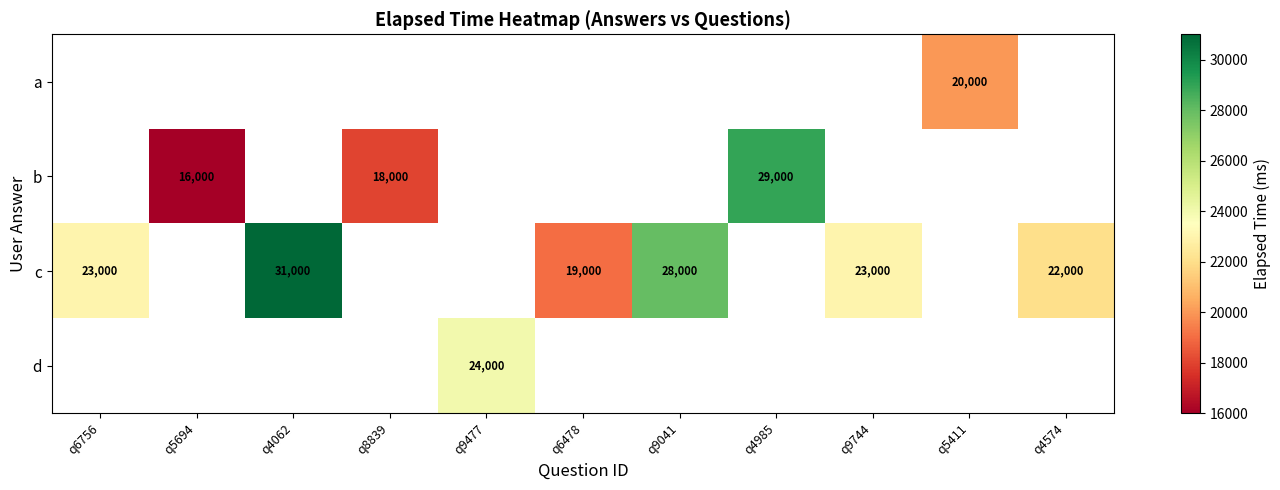

What is the smallest value displayed?

16000.0